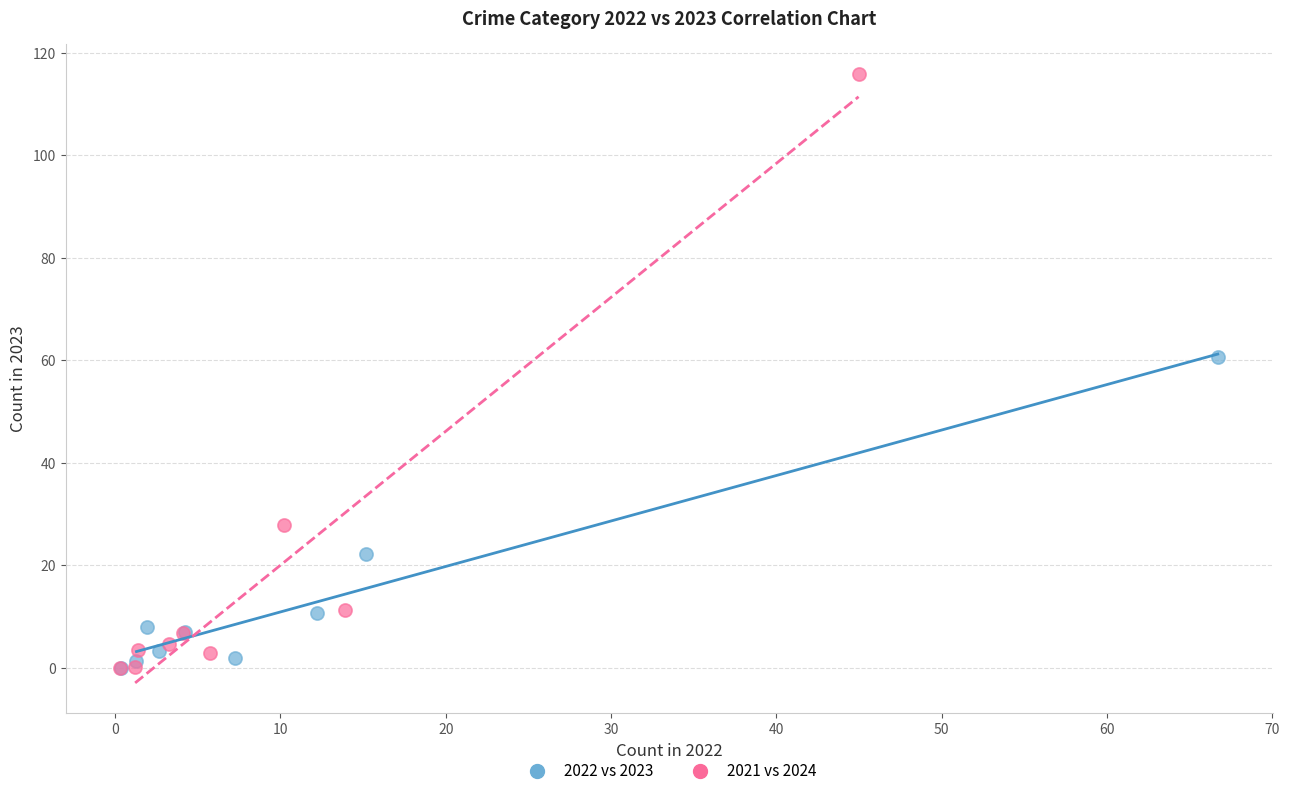

Which series contains the highest Y value?

2021 vs 2024